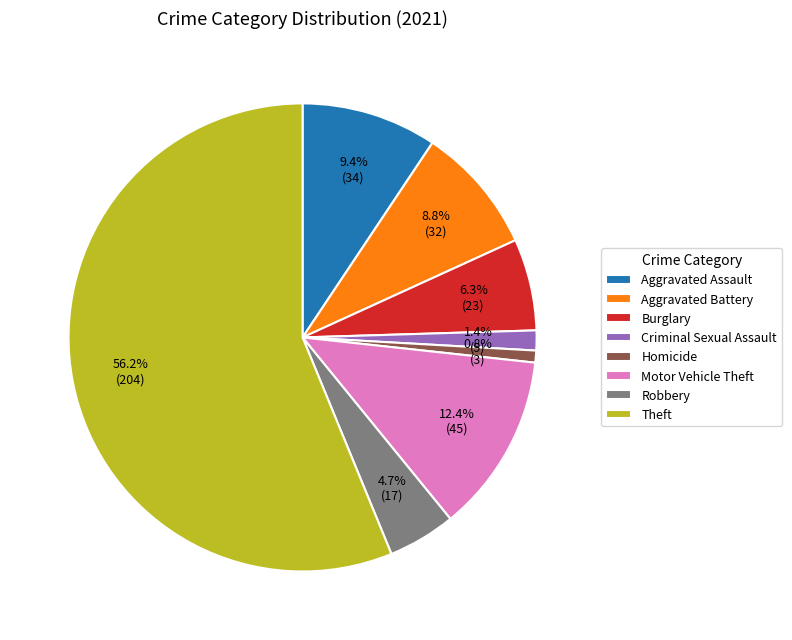

To the nearest percent, what percentage of the pie is Homicide?

1%